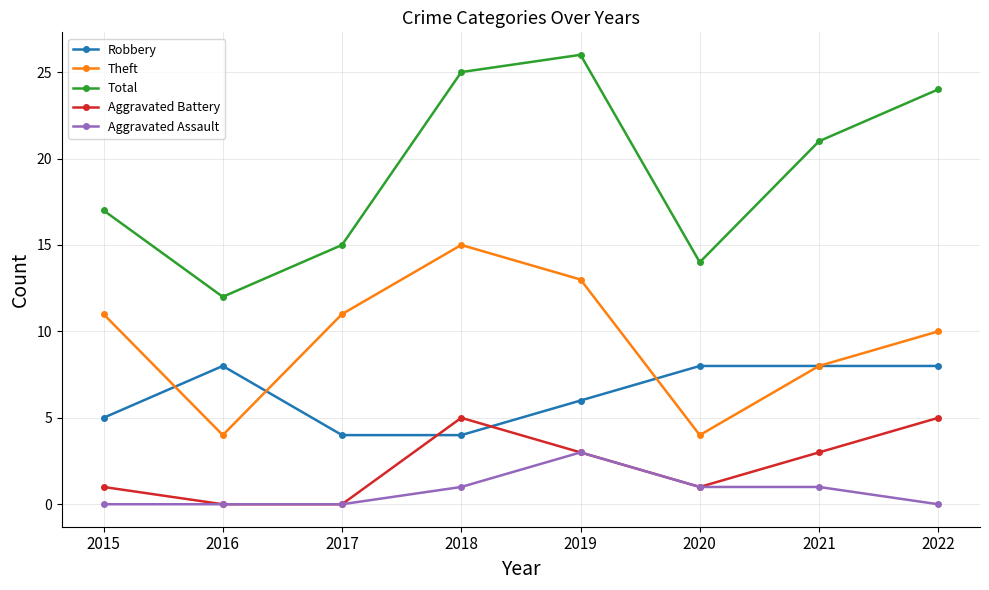

How many categories are shown in the chart?

8